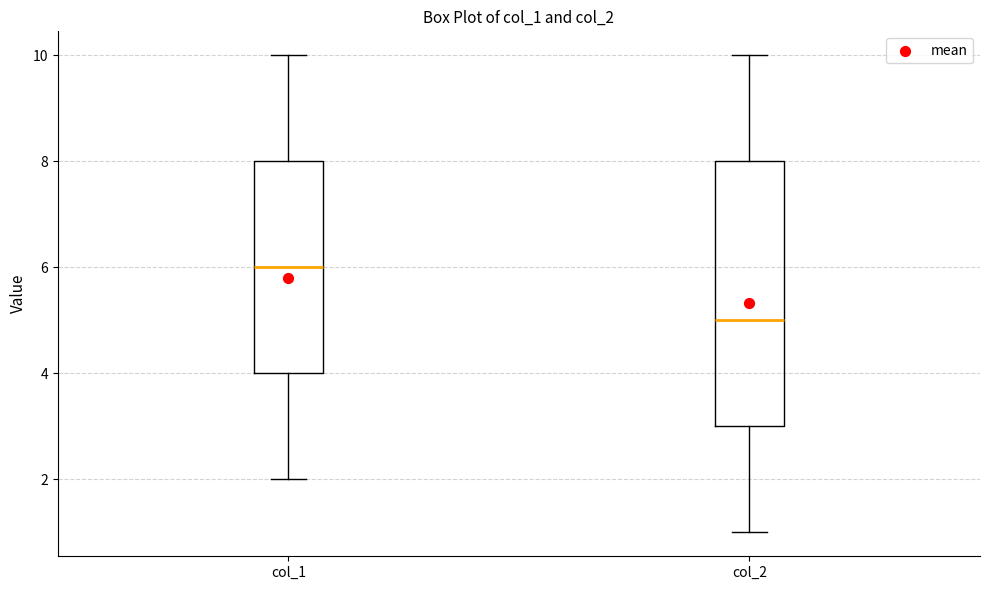

Comparing the boxes themselves (not the whiskers), which one is the tallest?

col_2